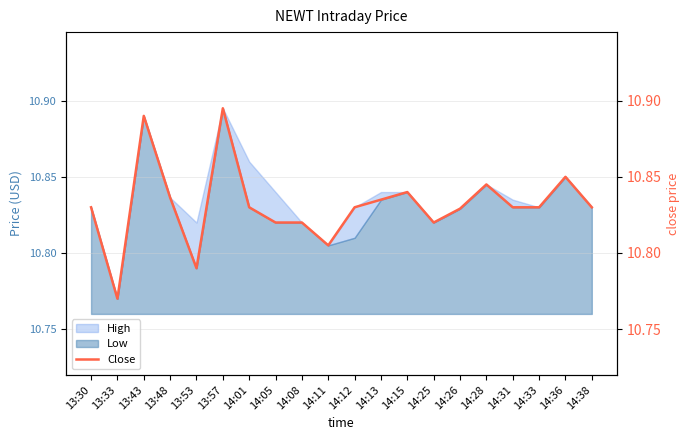

Rank the categories by value from lowest to highest.

13:33, 13:53, 14:11, 14:05, 14:08, 14:25, 14:26, 13:30, 14:01, 14:12, 14:31, 14:33, 14:38, 14:13, 13:48, 14:15, 14:28, 14:36, 13:43, 13:57